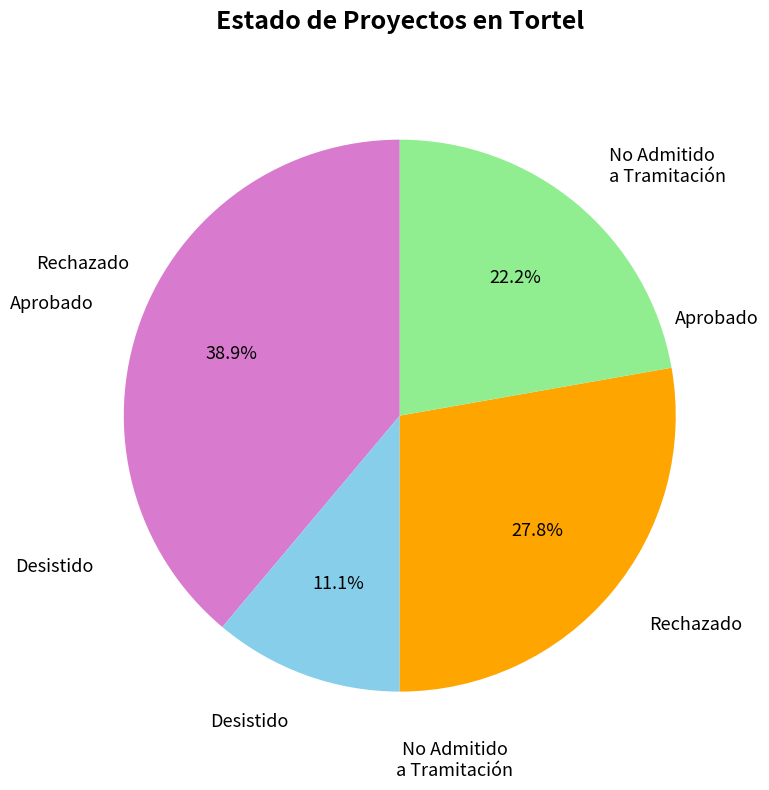

What percentage is the Rechazado slice, to the nearest percent?

28%